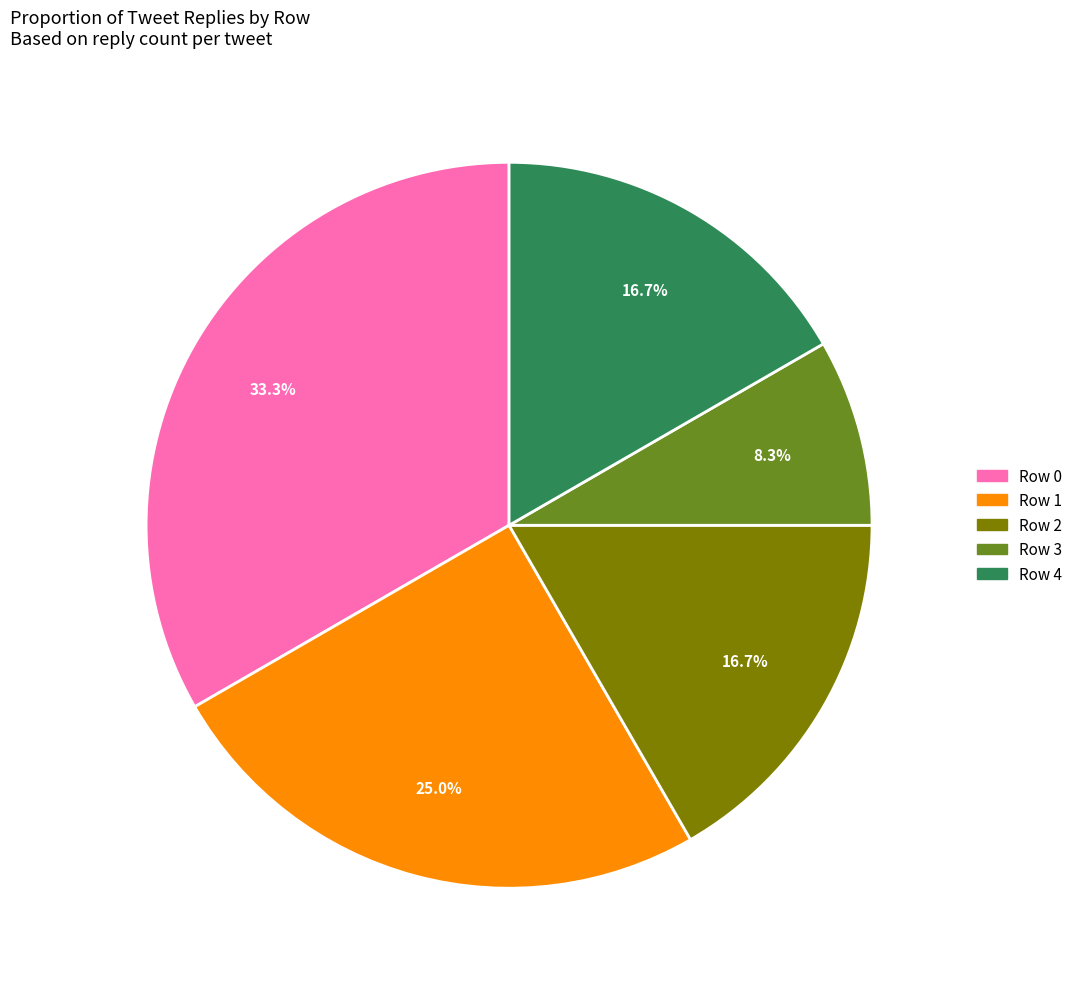

Which slice is the smallest?

Row 3